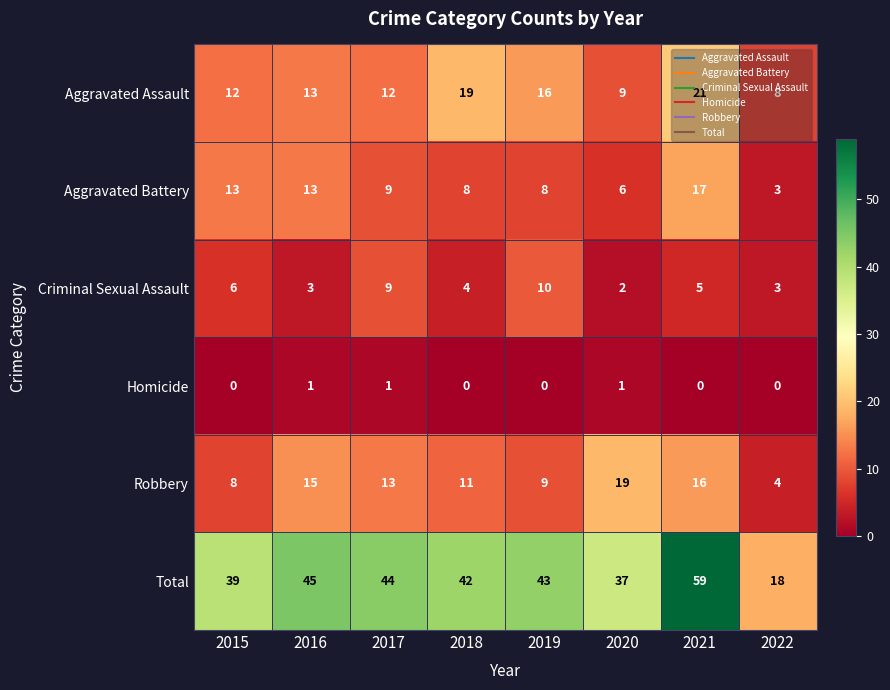

Rank the series by their maximum value, from lowest to highest.

Homicide, Criminal Sexual Assault, Aggravated Battery, Robbery, Aggravated Assault, Total